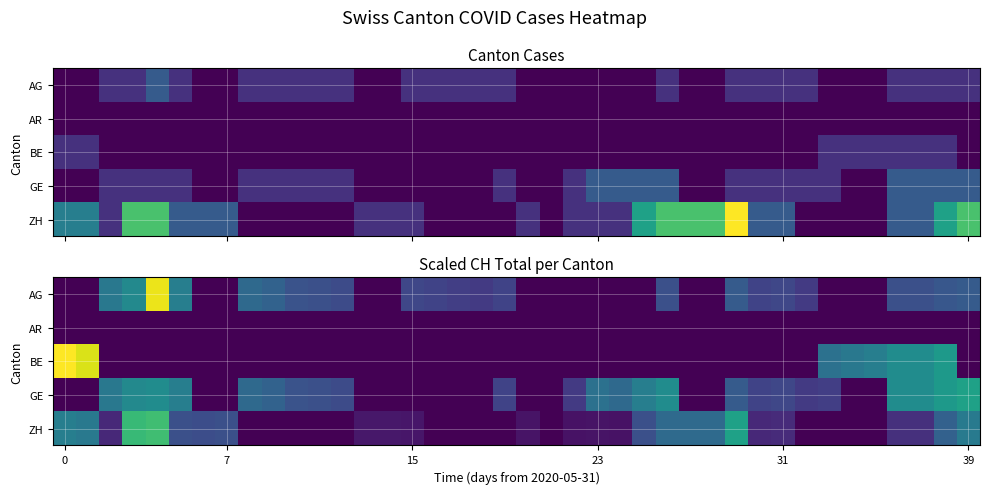

What is the difference between the maximum and minimum values in the ZH series?

24.3